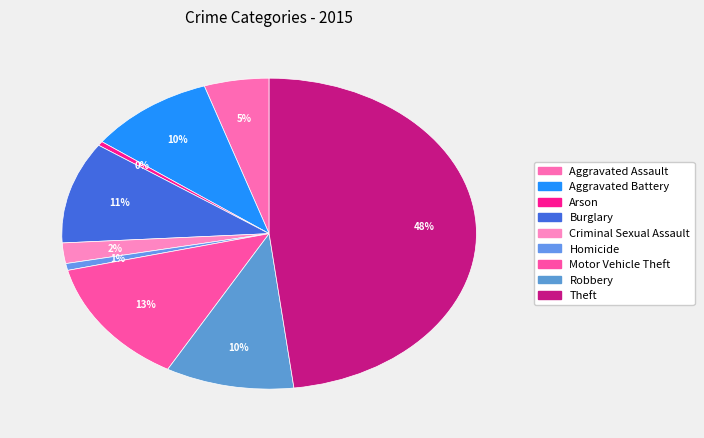

How many segments does this pie chart have?

9